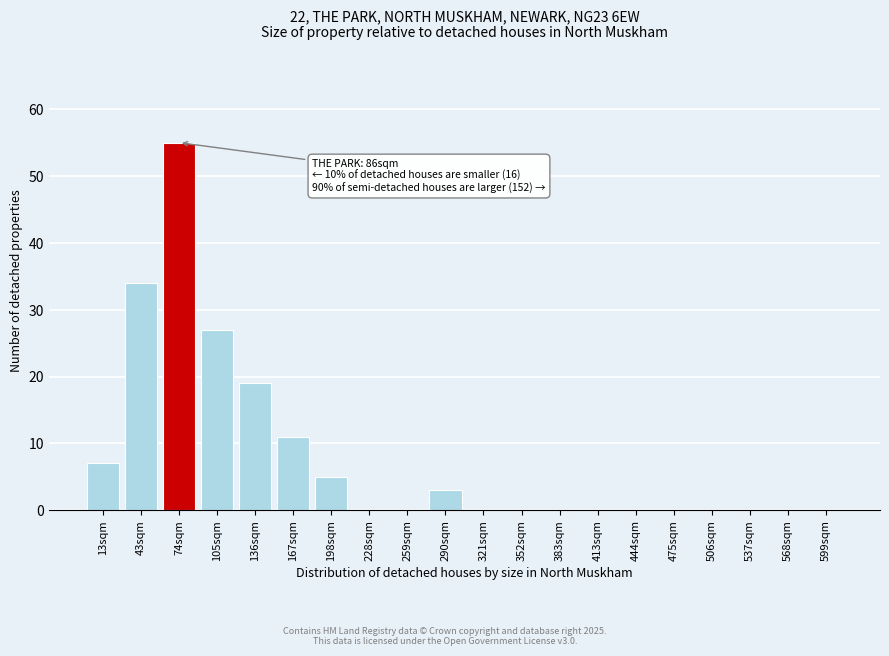

Reading left to right, extract all data points from this chart.

13sqm=7	43sqm=34	74sqm=55	105sqm=27	136sqm=19	167sqm=11	198sqm=5	228sqm=0	259sqm=0	290sqm=3	321sqm=0	352sqm=0	383sqm=0	413sqm=0	444sqm=0	475sqm=0	506sqm=0	537sqm=0	568sqm=0	599sqm=0